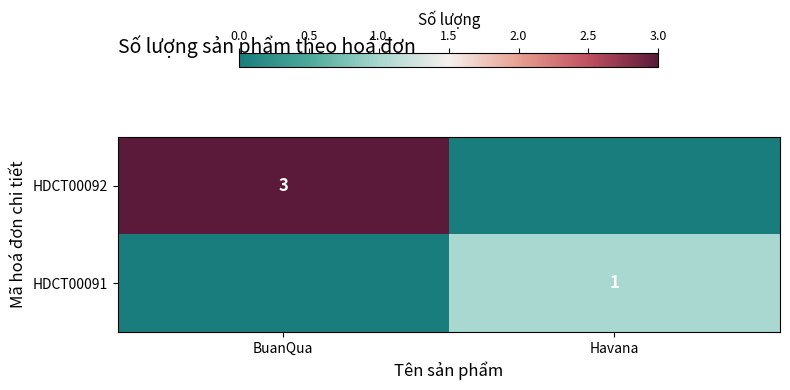

Is it true that HDCT00091 equals 0 at Havana?

False